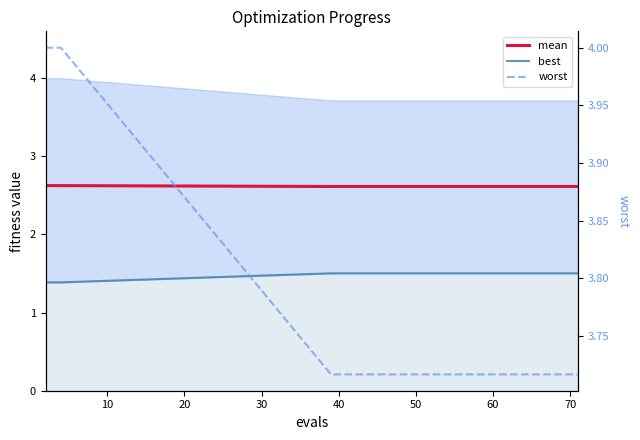

The value of worst at 0 is 1.1. True or false?

False